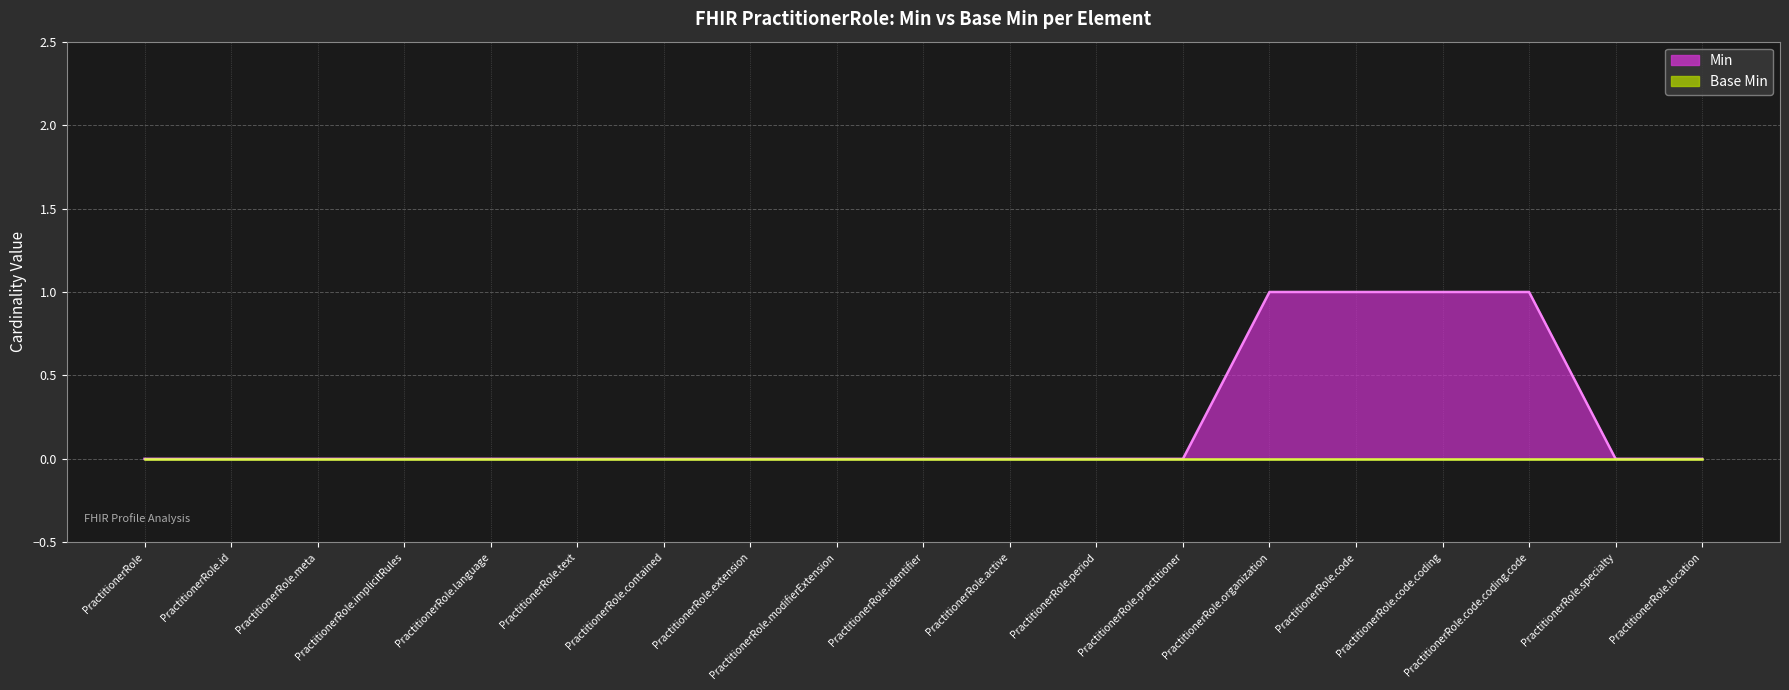

What is the sum of the values at PractitionerRole.language and PractitionerRole.code.coding.code?

1